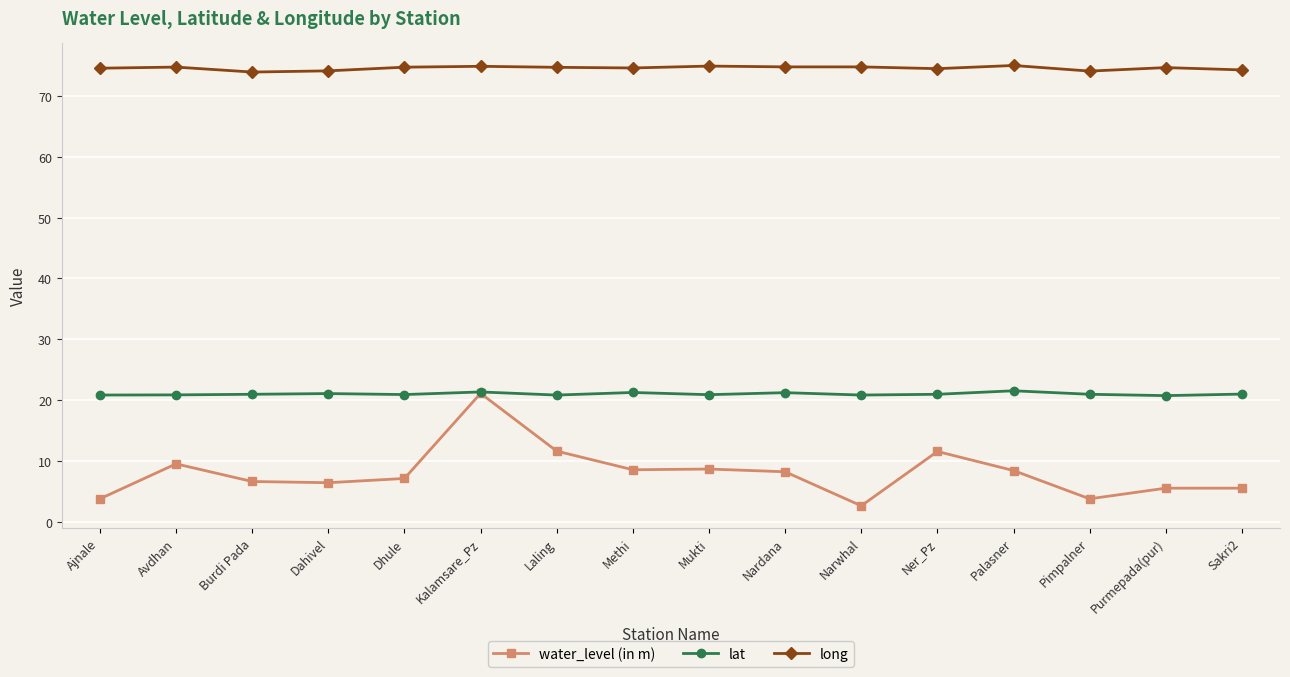

What is the difference between the second highest and second lowest values in the lat series?

0.5